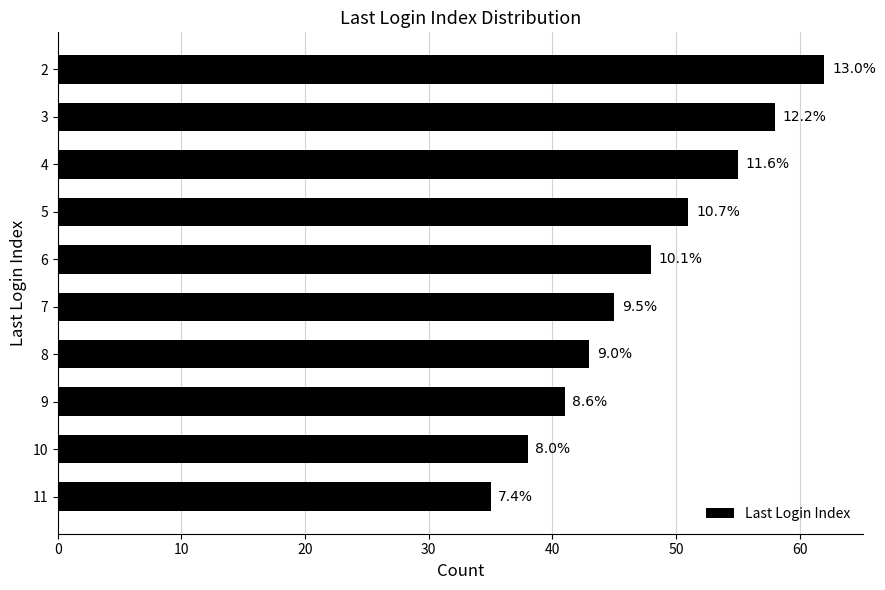

How many bars are there in total?

10